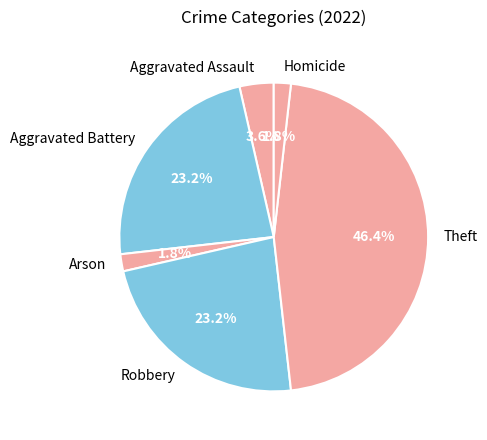

To the nearest percent, what portion does Homicide represent?

2%